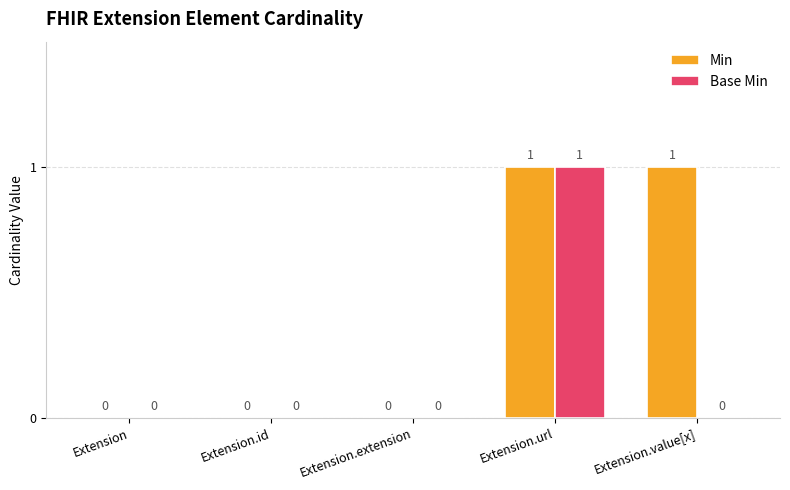

How many groups of bars are there?

5